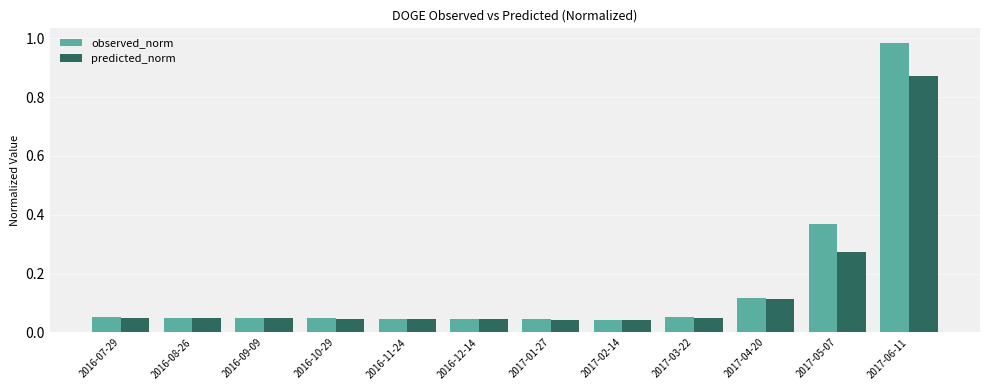

True or false: predicted_norm has a value of 0.4 at 2017-05-07.

False